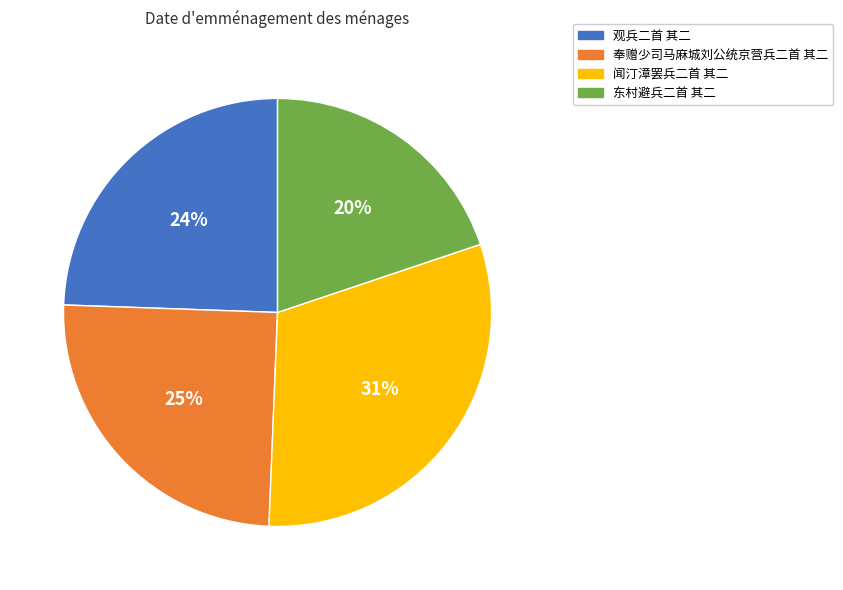

How many segments does this pie chart have?

4